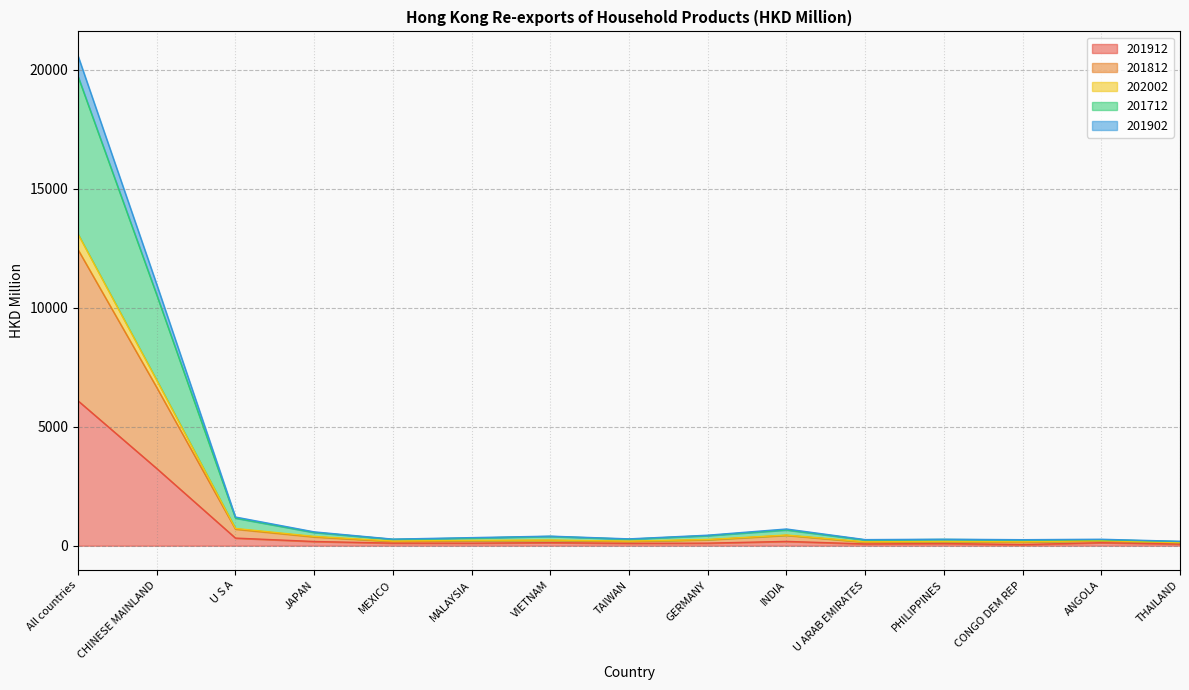

At which category is the sum across all series the highest?

All countries